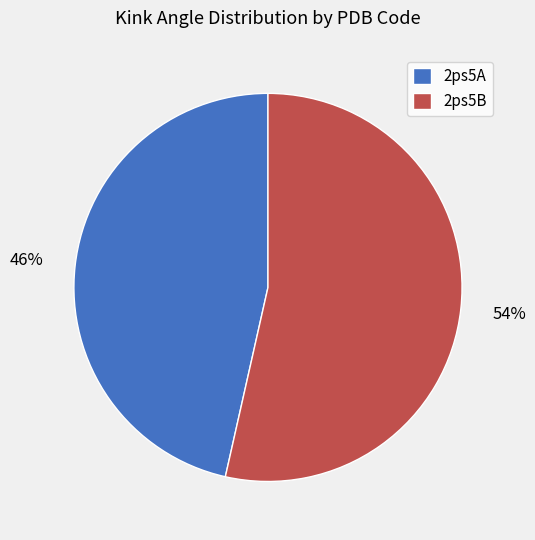

Rank the categories by value from lowest to highest.

2ps5A, 2ps5B